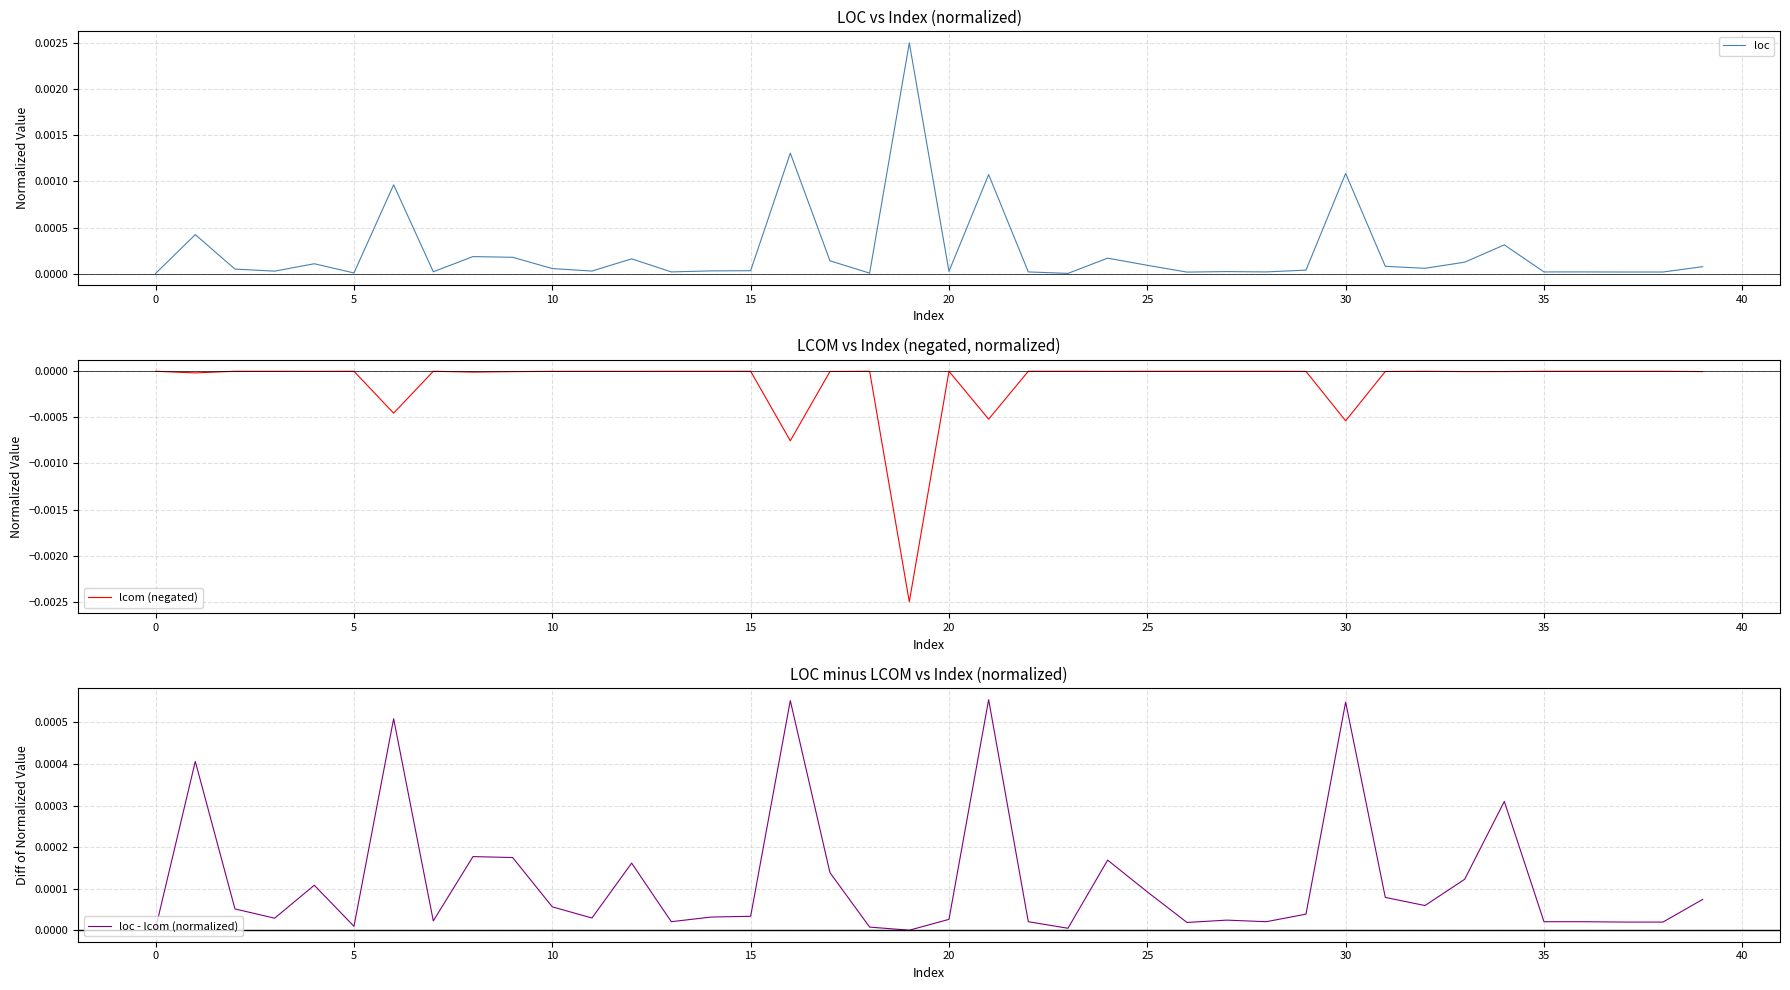

What is the label of the 24th point from the right?

16